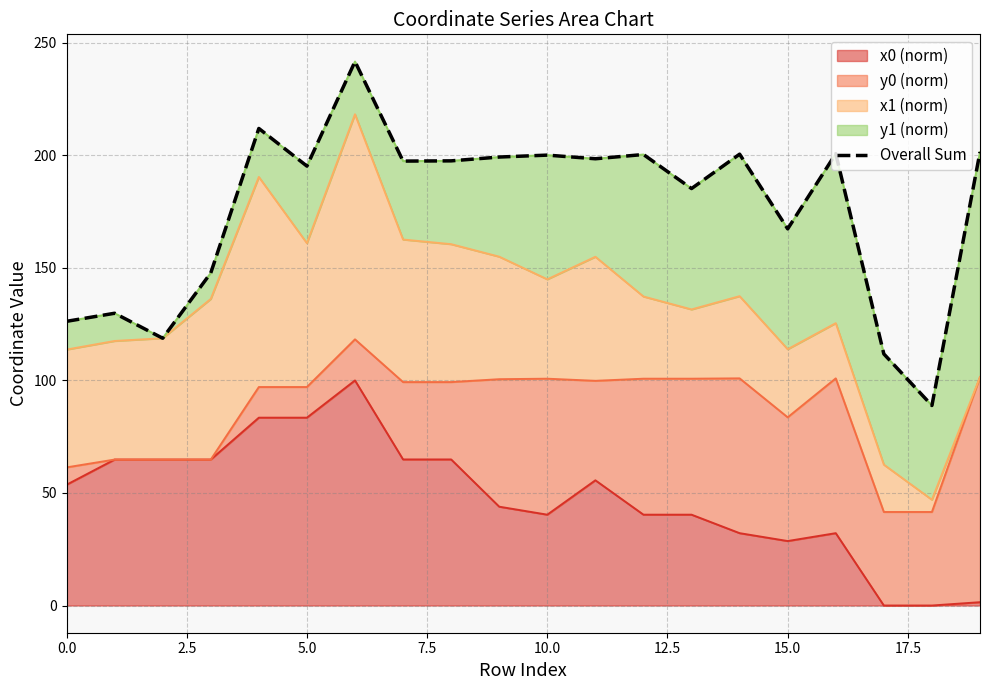

What is the ratio of the value at 7.5 to the value at 10?

0.7